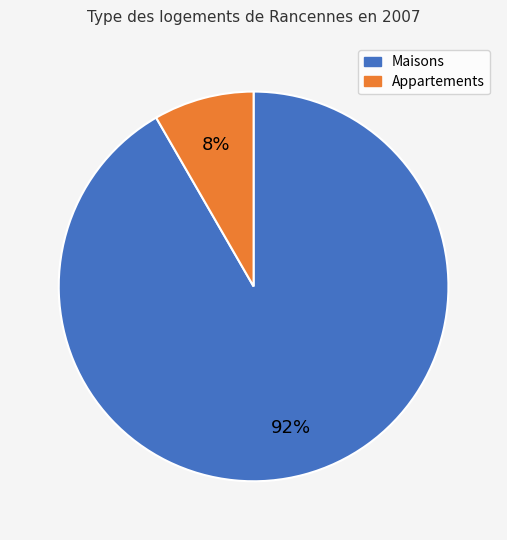

What is the largest slice in the pie chart?

Maisons